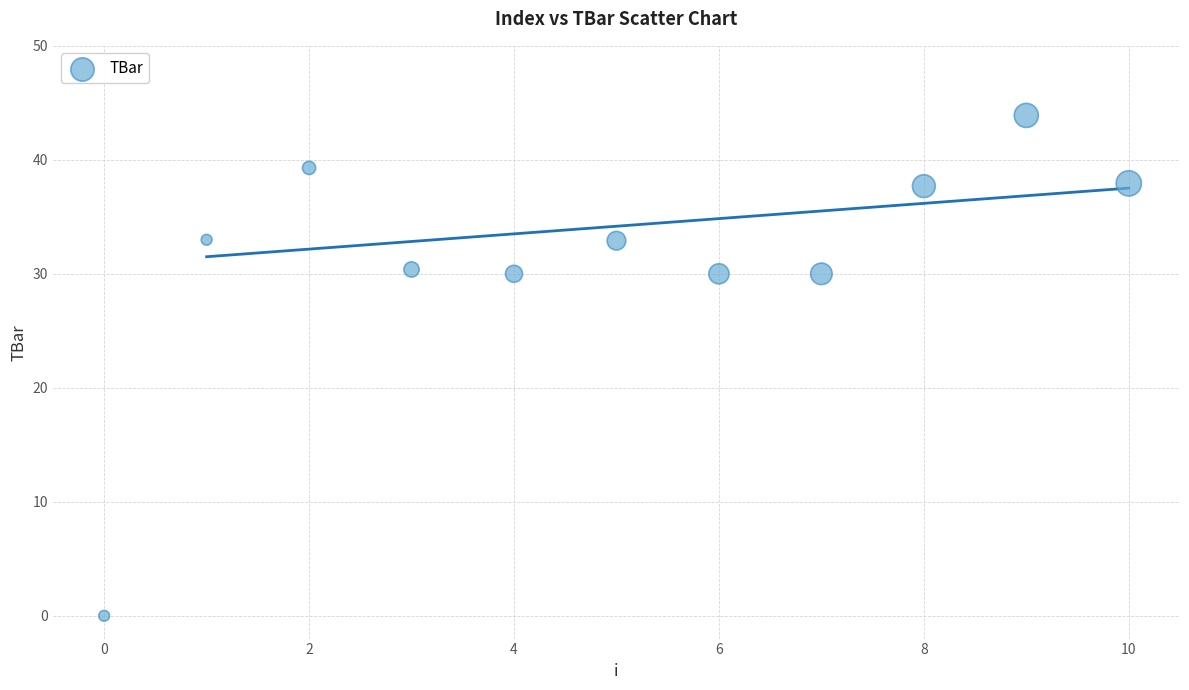

What is the range of Y values (max minus min)?

43.9